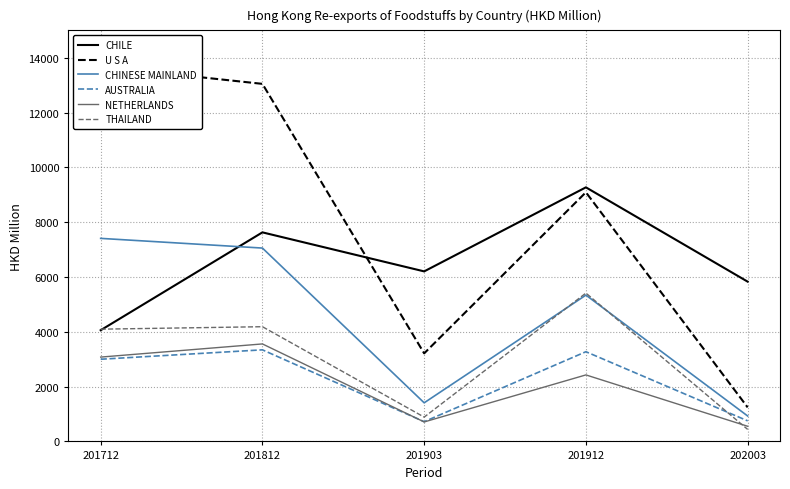

What is the difference between the CHINESE MAINLAND values at 201912 and 201712?

2070.1